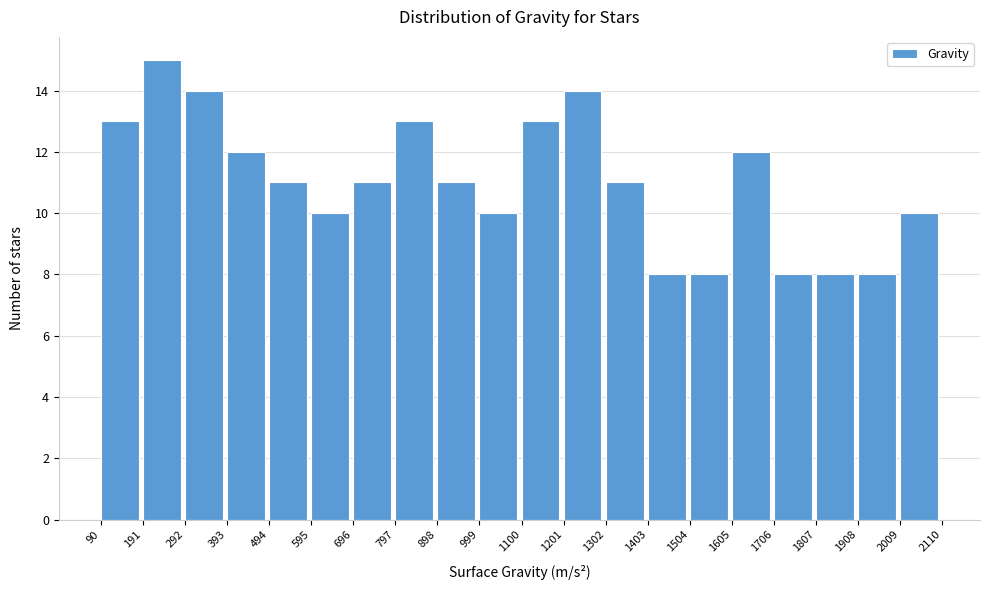

Which range on the x-axis has the tallest bar?

191 to 292